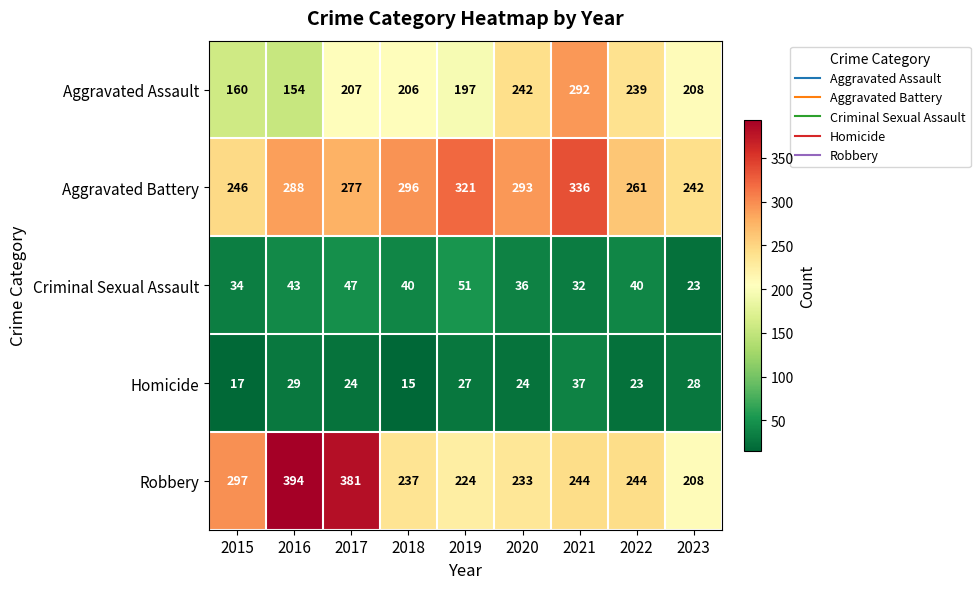

What is the approximate value of Robbery at 2020?

233